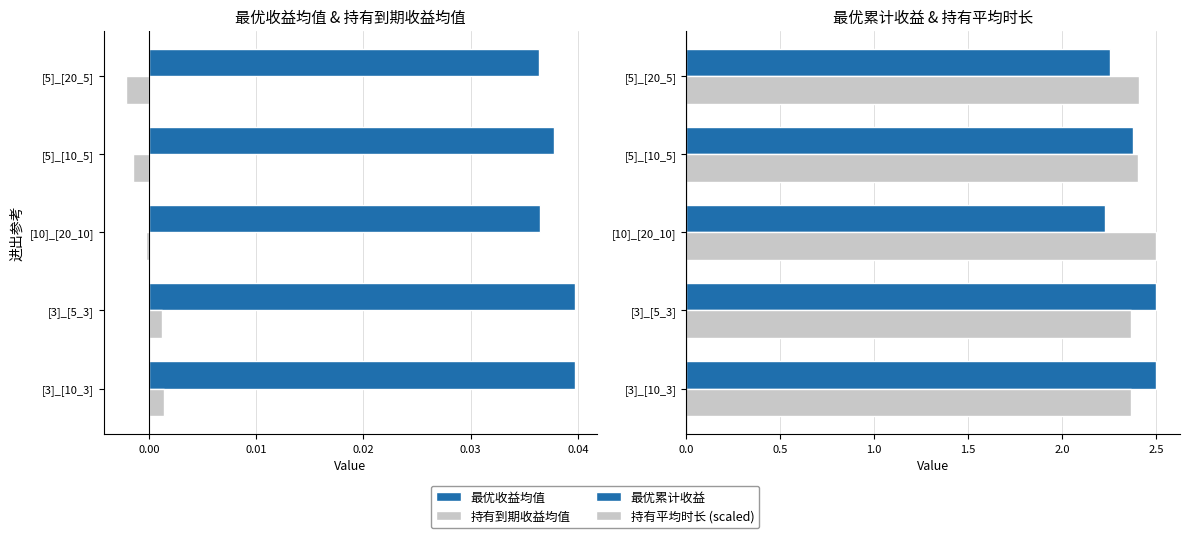

The 最优累计收益 series shows 2.5 at [3]_[5_3]. True or false?

True